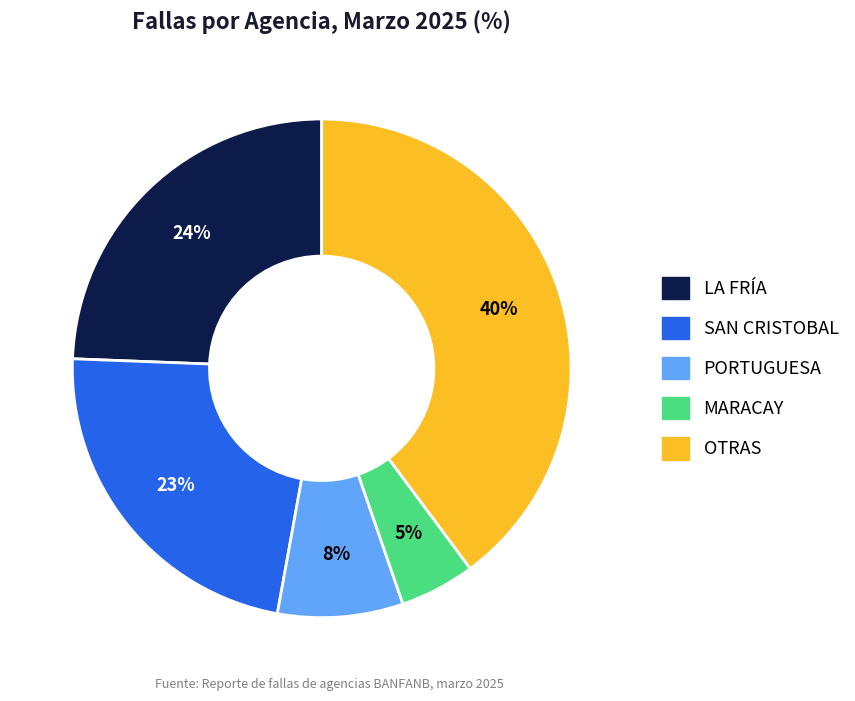

Is there any slice that represents more than half of the pie?

No